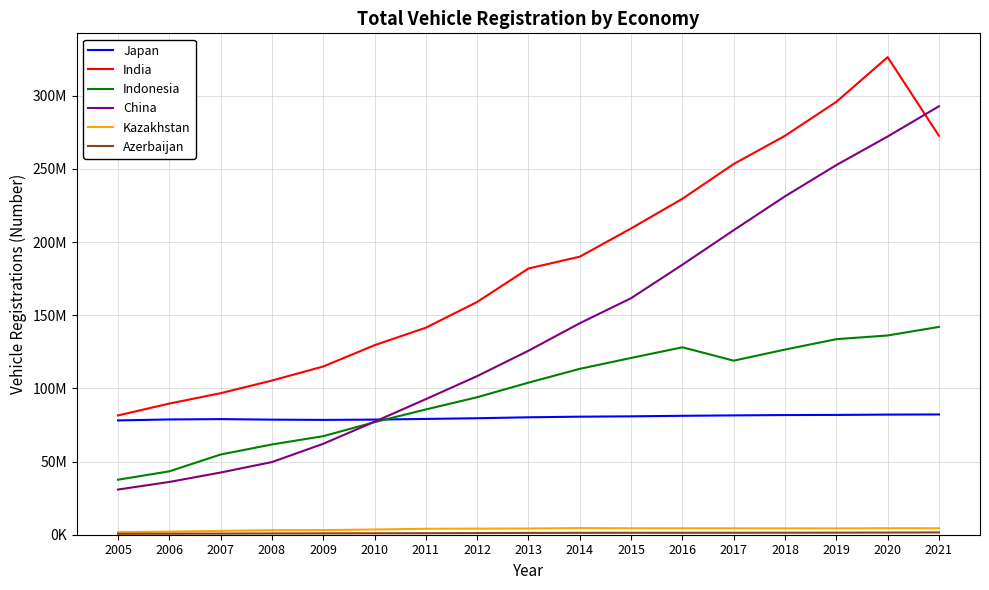

In Kazakhstan, how many points are lower than both neighbors (excluding endpoints)?

1